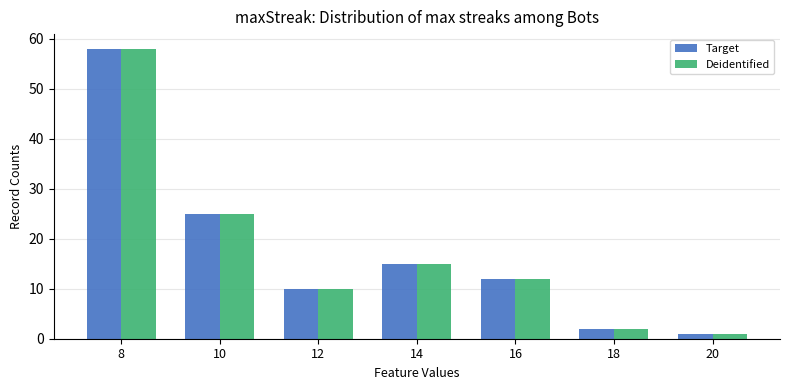

Reading right to left, extract all data points from this chart.

Target: 1	2	12	15	10	25	58
Deidentified: 1	2	12	15	10	25	58